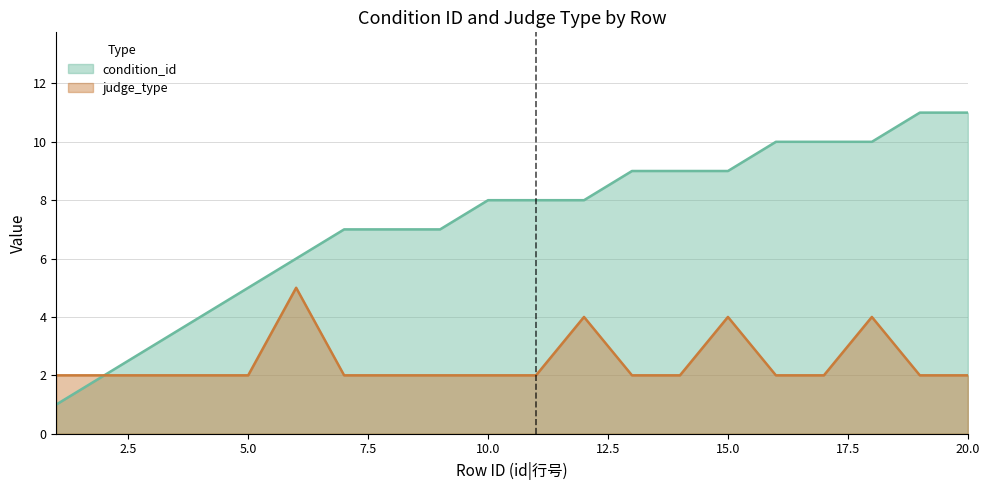

What is the sum of all judge_type values?

49